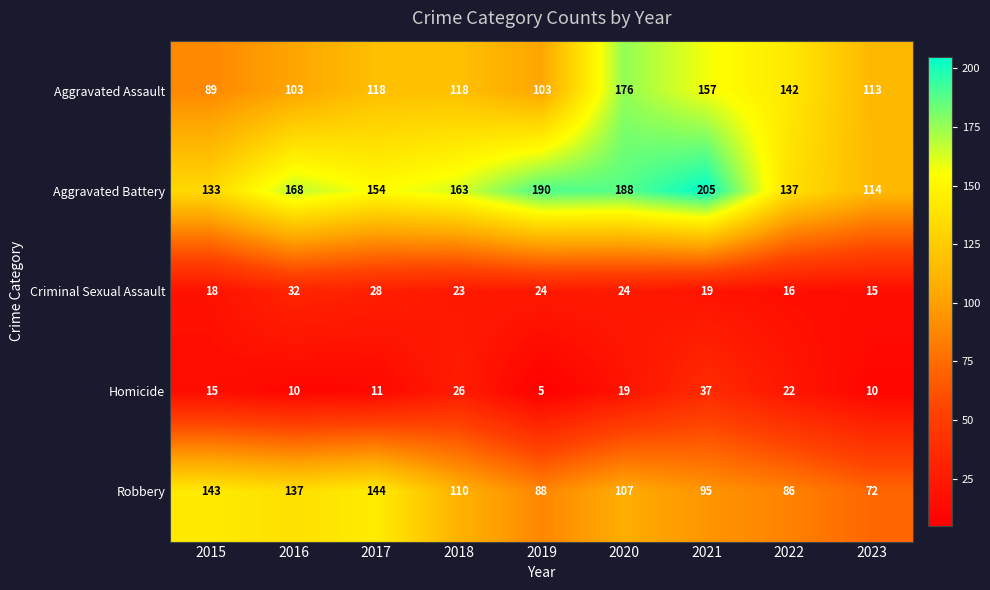

Where is Aggravated Assault nearest to the value 132?

2022